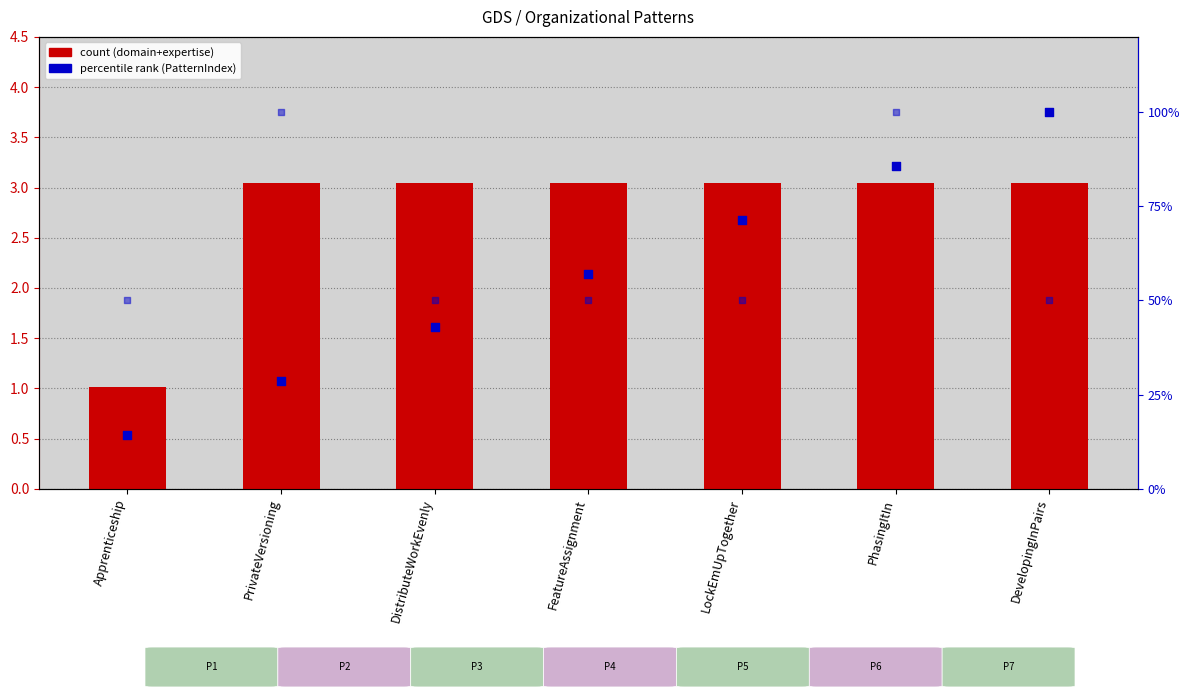

At which category is the sum across all series the highest?

PhasingItIn